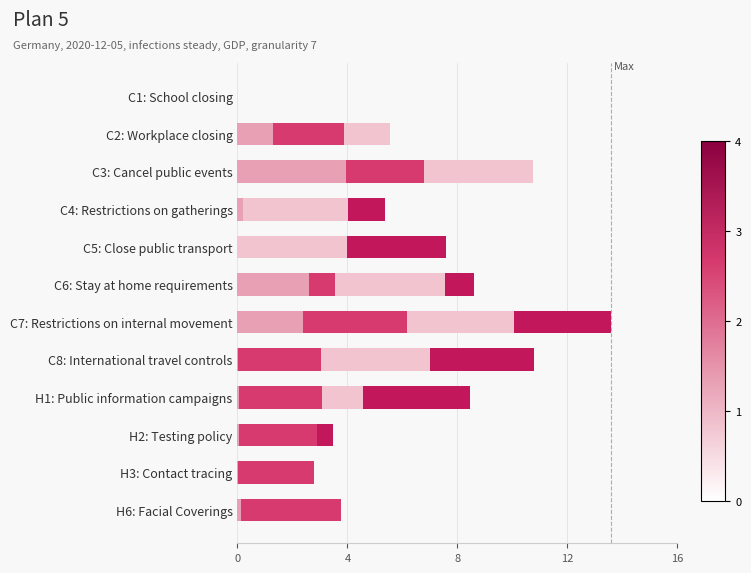

What is the total value across all series at C7: Restrictions on internal movement?

13.6